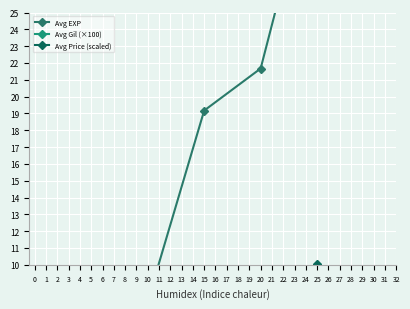

Where does the Avg Price (scaled) series first go above 4?

10